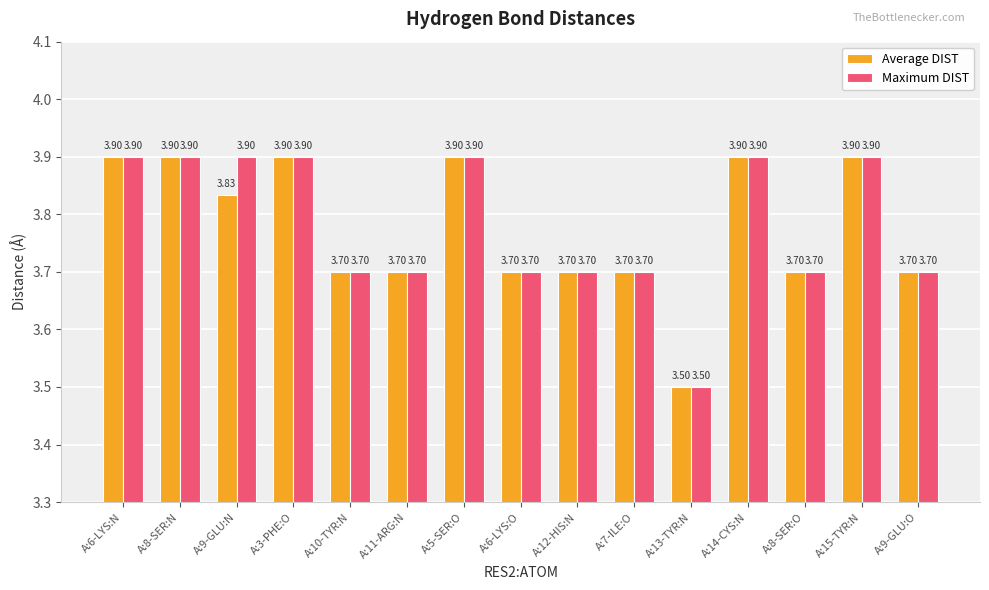

What is the difference between the highest and lowest values at A:9-GLU:N?

0.1